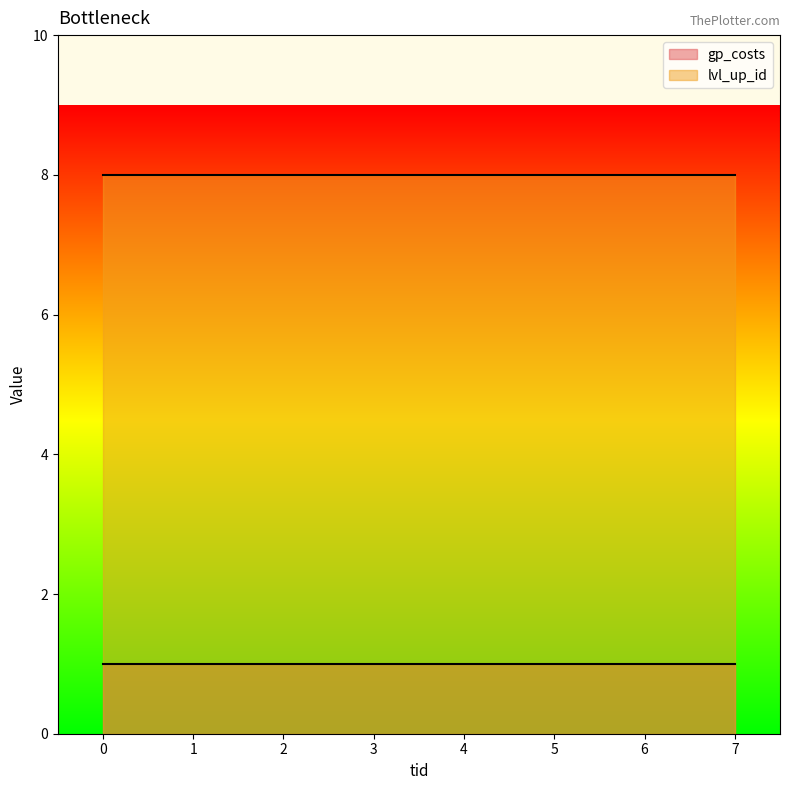

Reading right to left, transcribe all the data shown in this chart.

gp_costs: 1	1	1	1	1	1	1	1
lvl_up_id: 8	8	8	8	8	8	8	8